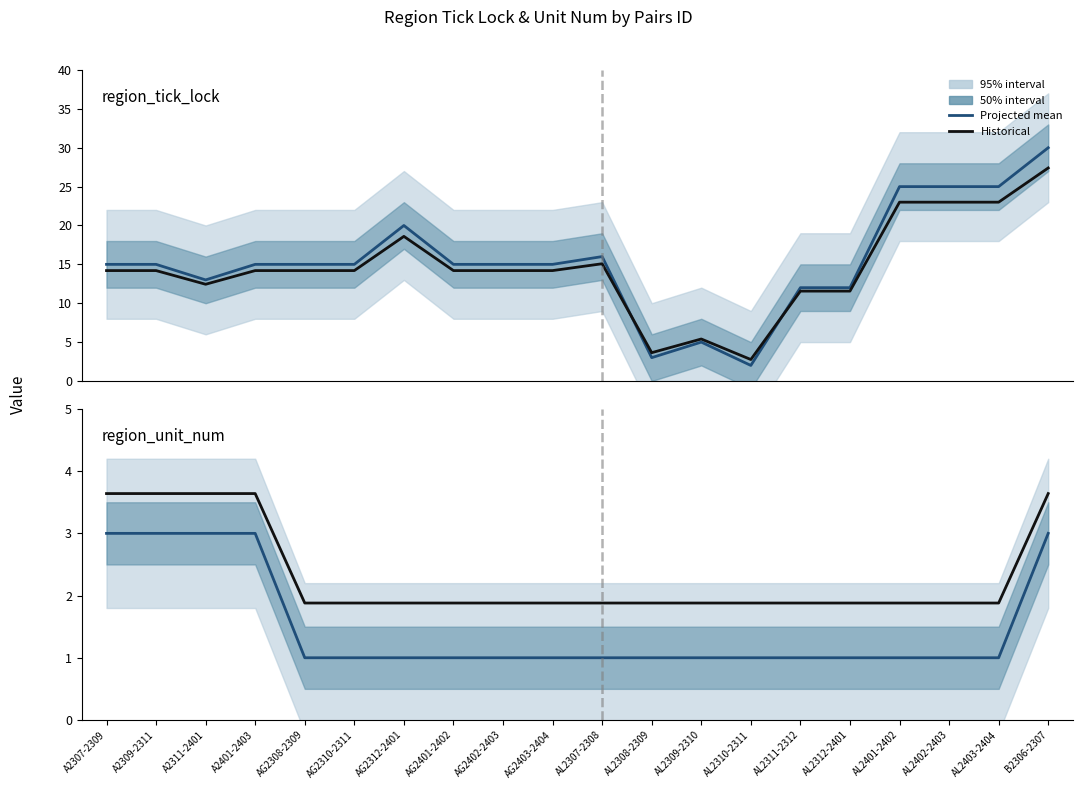

Is this an area chart (filled region under the line)?

No